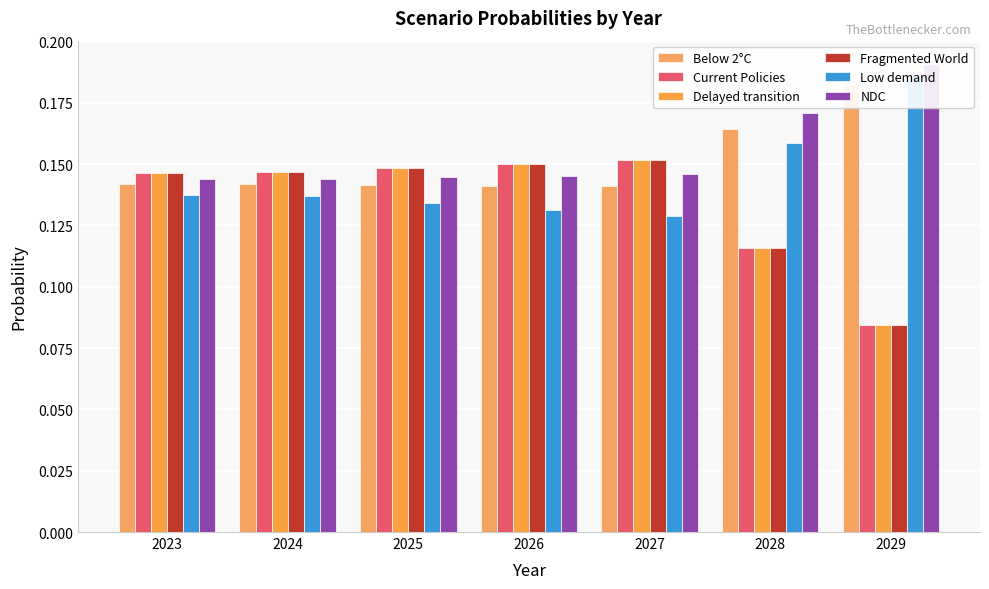

The value of Low demand at 2025 is 0.2. True or false?

False